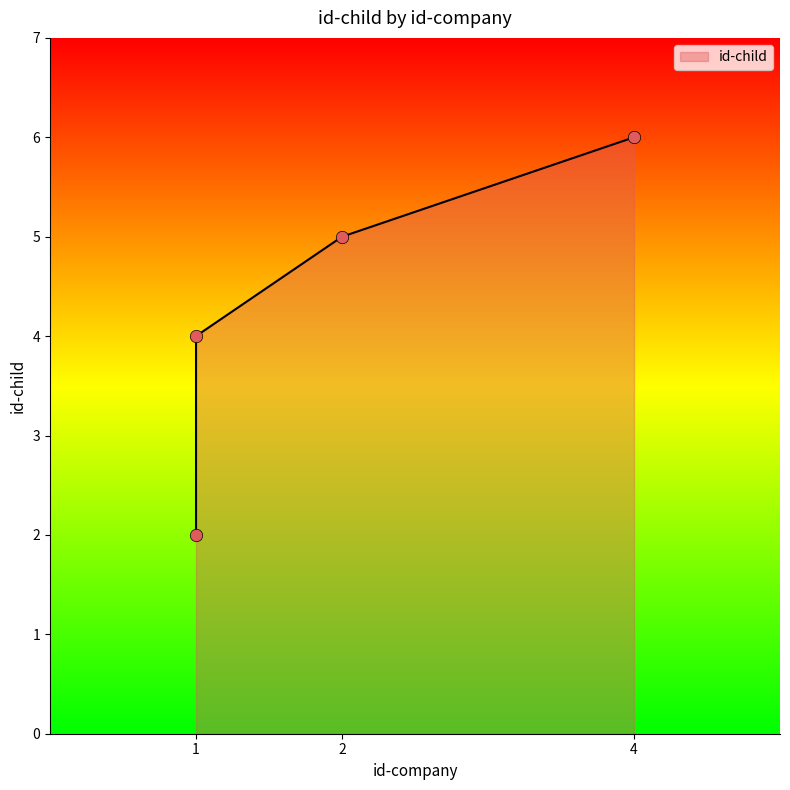

What is the ratio of the value at 4 to the value at 1?

1.5